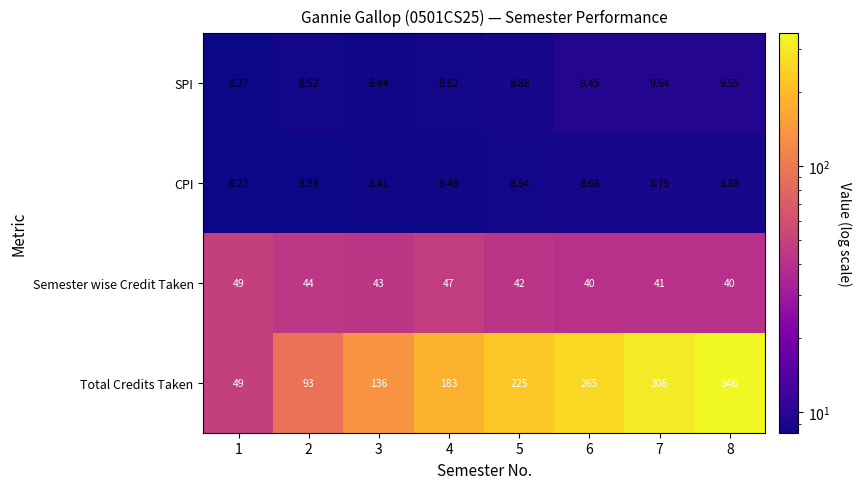

Which series has the widest spread of values?

Total Credits Taken